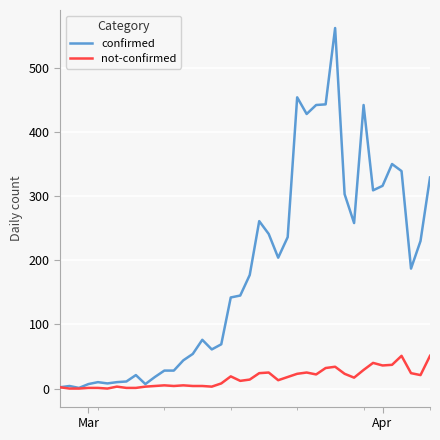

Which series has the largest total across all categories?

confirmed